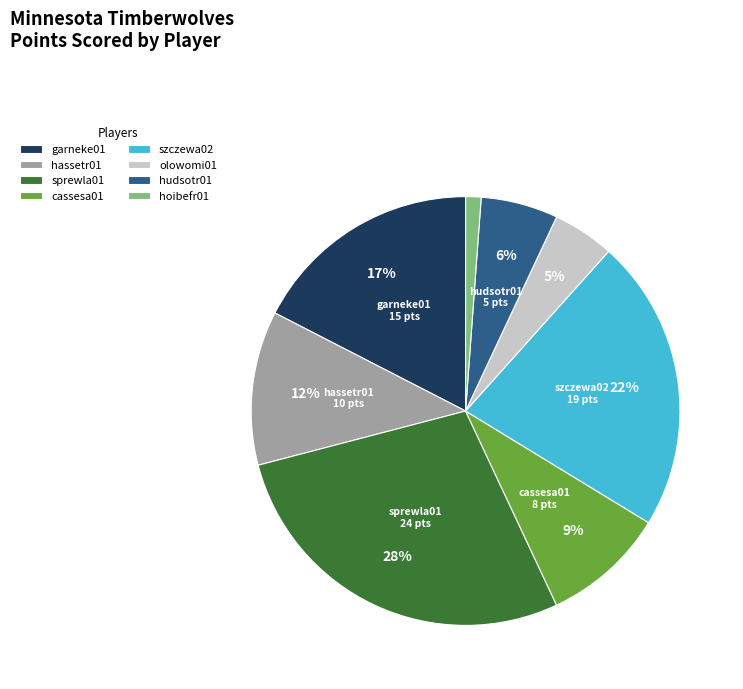

What is the smallest slice in the pie chart?

hoibefr01